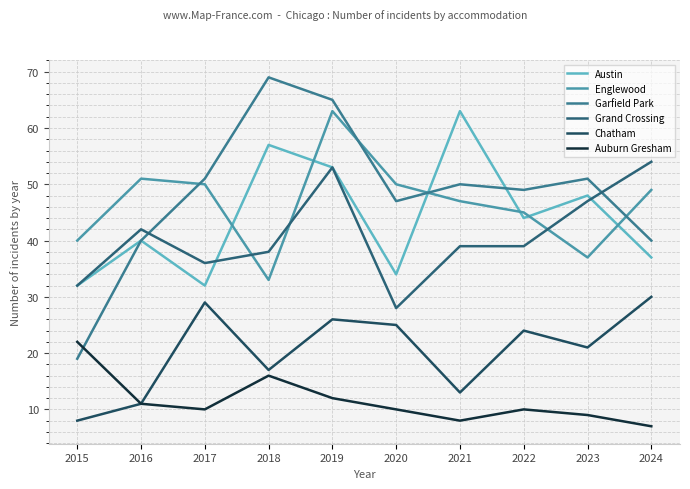

List the series in order of their peak value, lowest first.

Auburn Gresham, Chatham, Grand Crossing, Austin, Englewood, Garfield Park